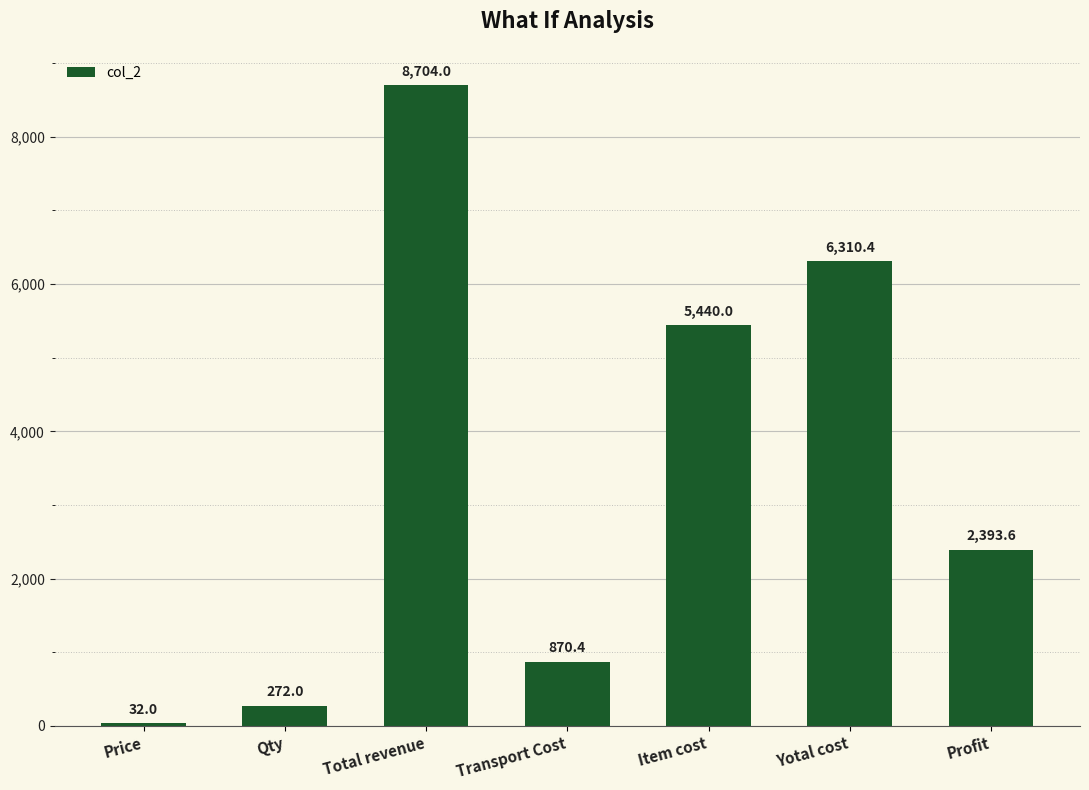

What is the difference between the values at Transport Cost and Yotal cost?

5440.0